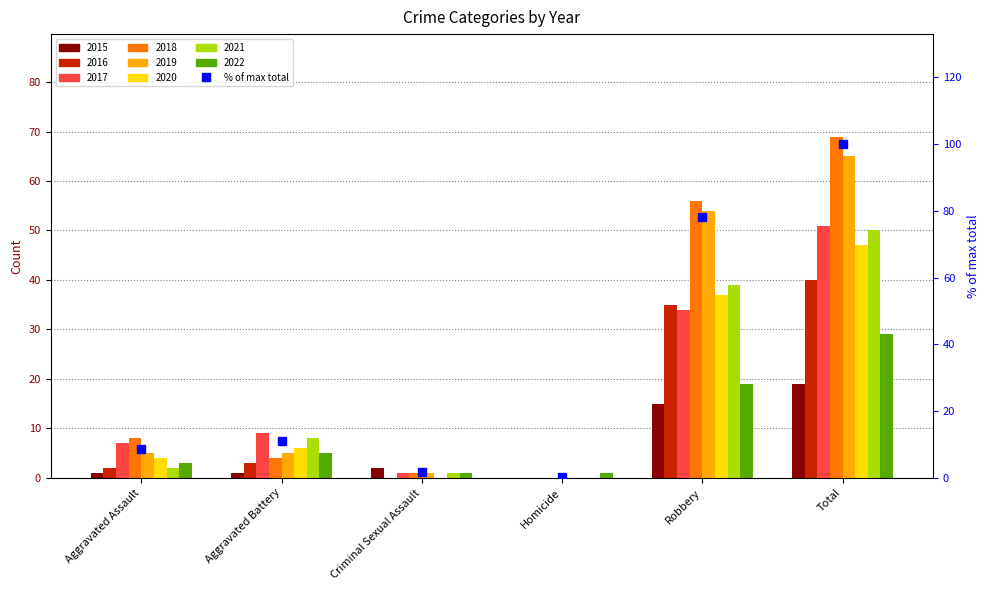

What is the label of the 1st bar from the left?

Aggravated Assault